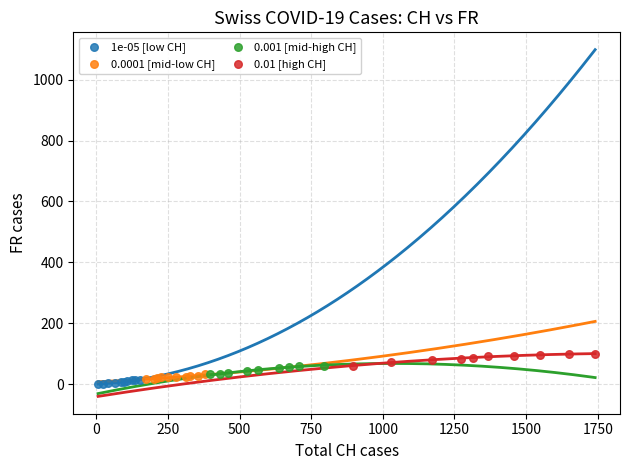

What are all the series names shown in the legend?

1e-05 [low CH], 0.0001 [mid-low CH], 0.001 [mid-high CH], 0.01 [high CH]